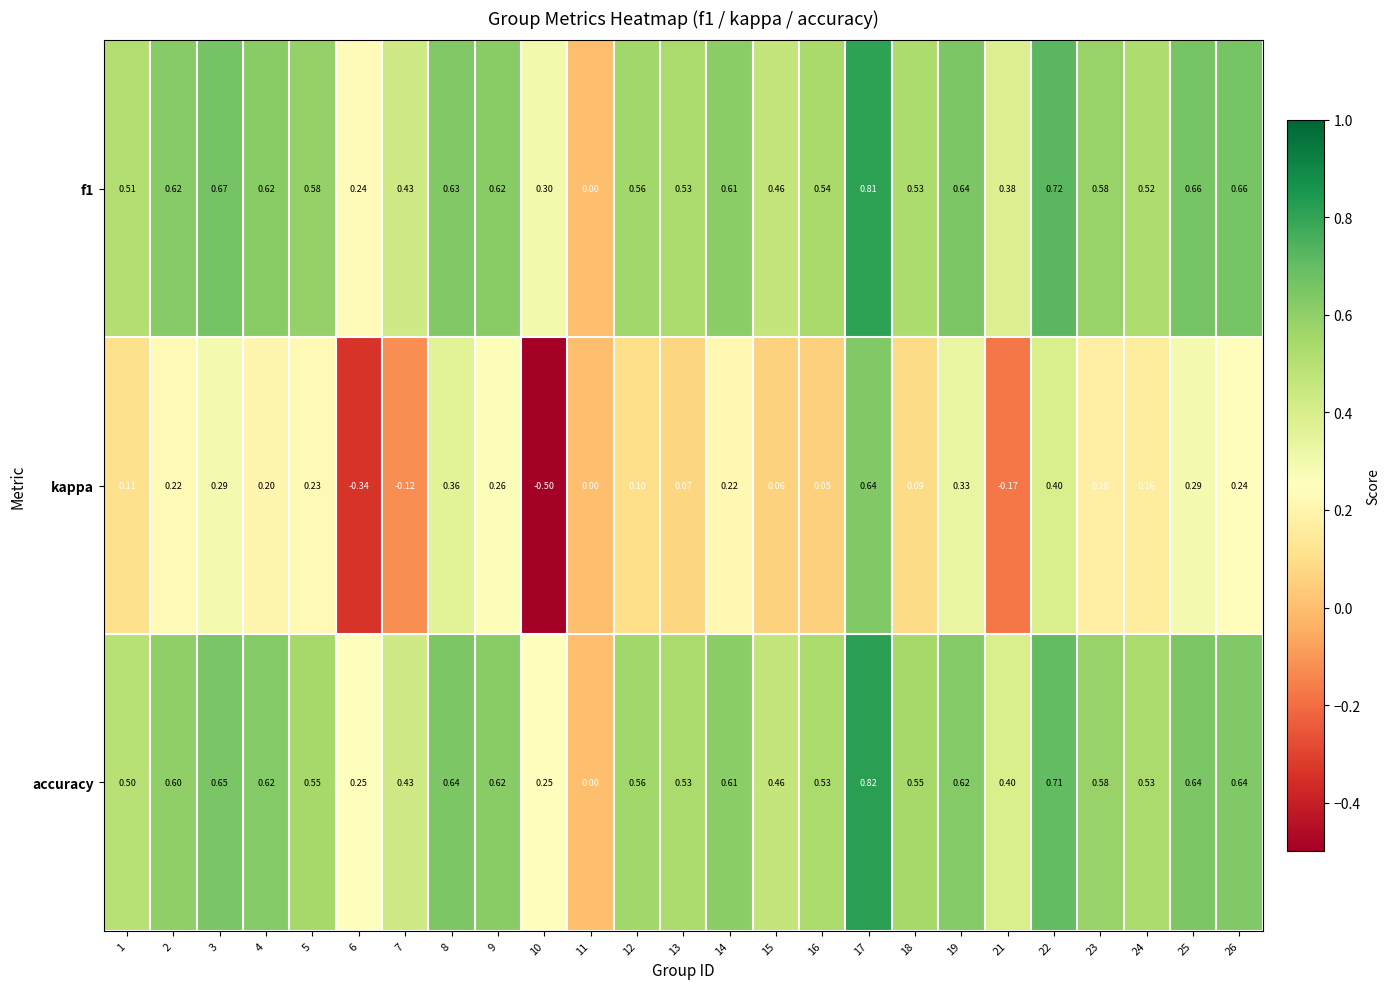

List the series in order of their peak value, lowest first.

kappa, f1, accuracy